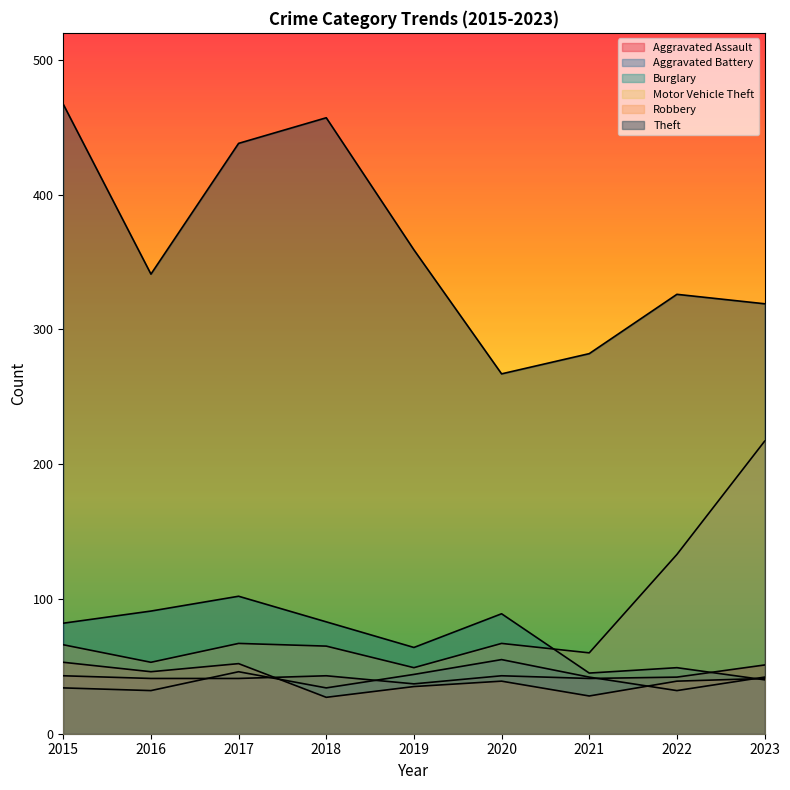

Which series has the largest total across all categories?

Theft